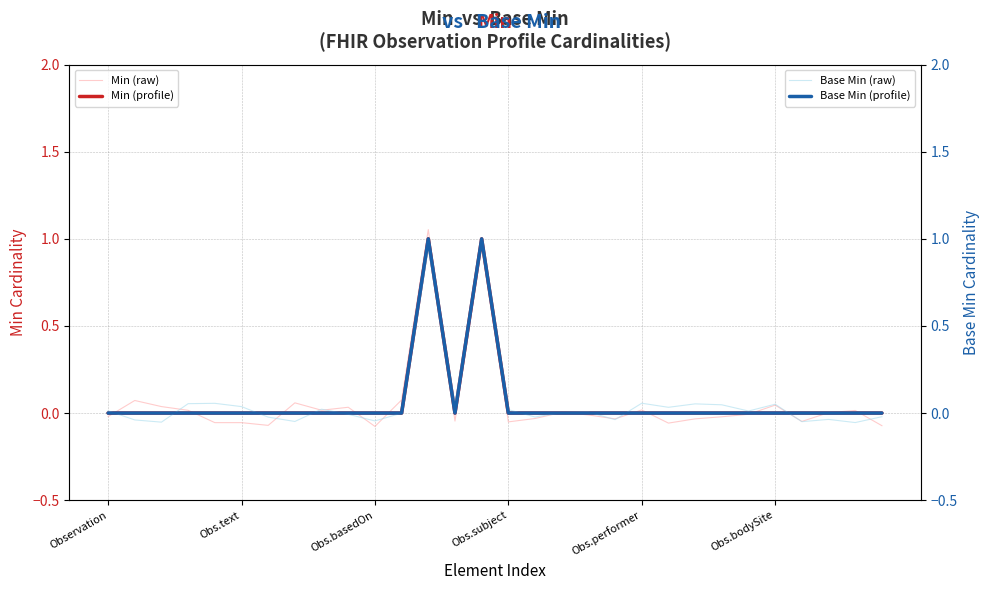

Where is the first local maximum for Min (profile)?

12